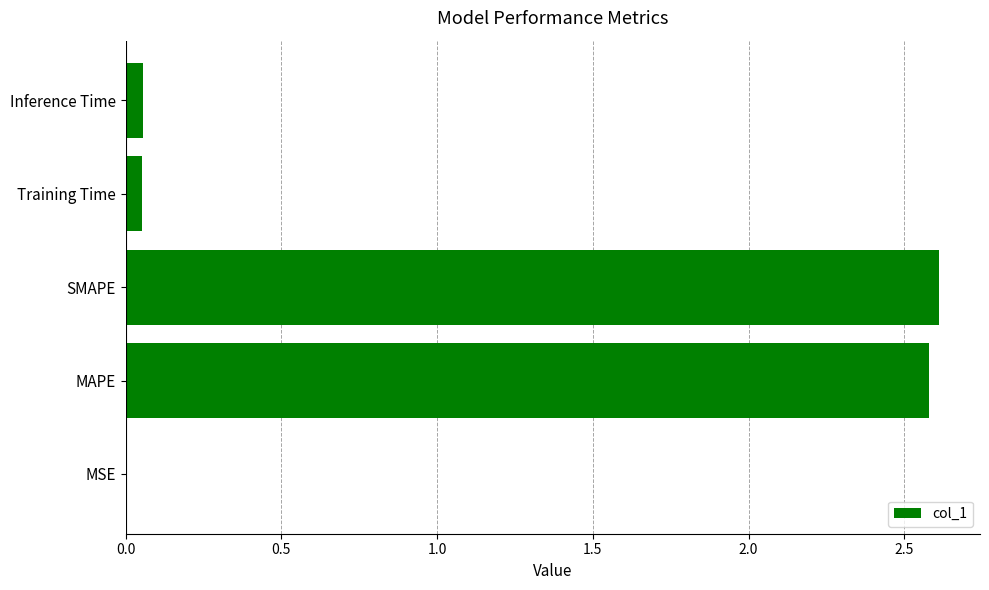

The chart shows a value of 0.9 at MAPE. True or false?

False